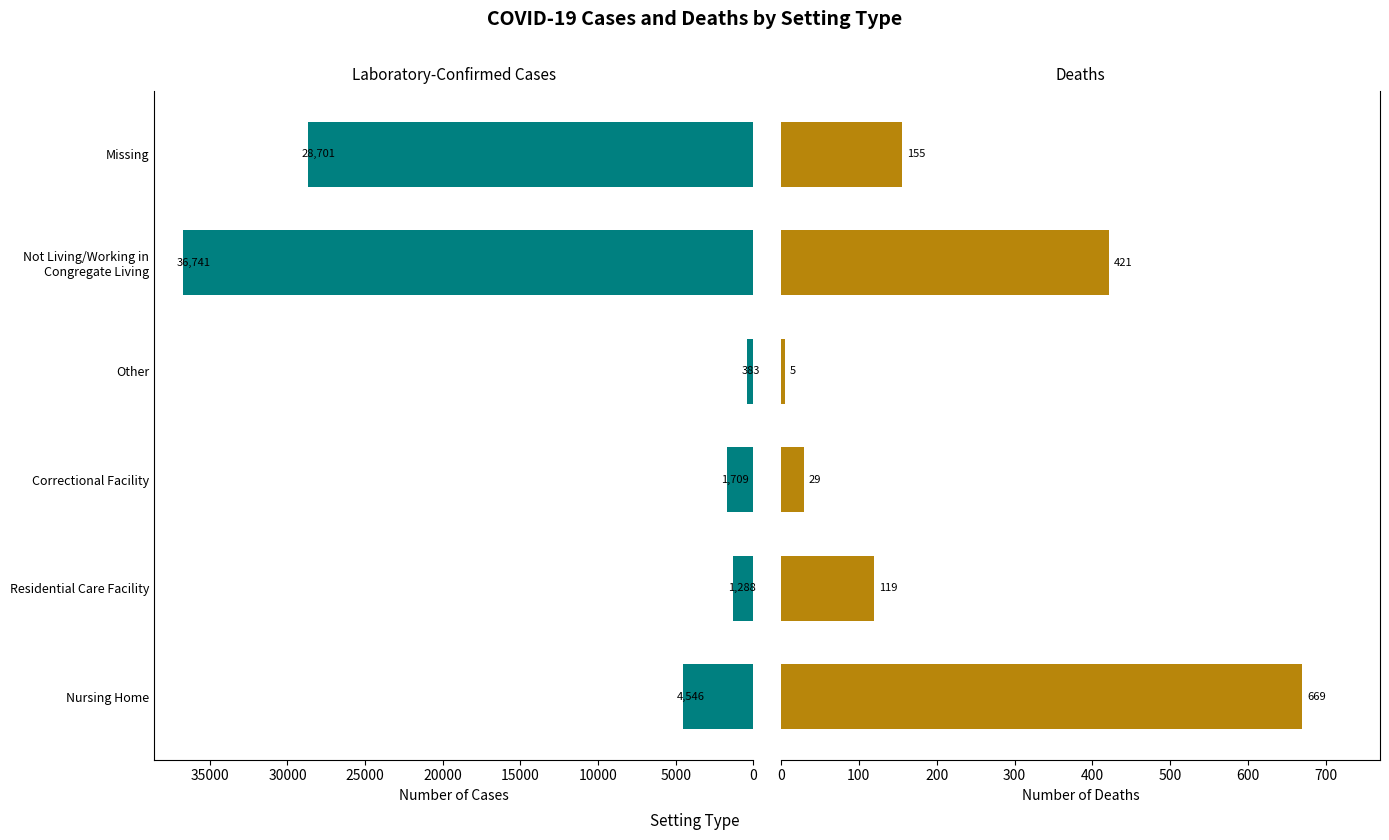

What is the sum of all Laboratory-Confirmed Cases values?

73368